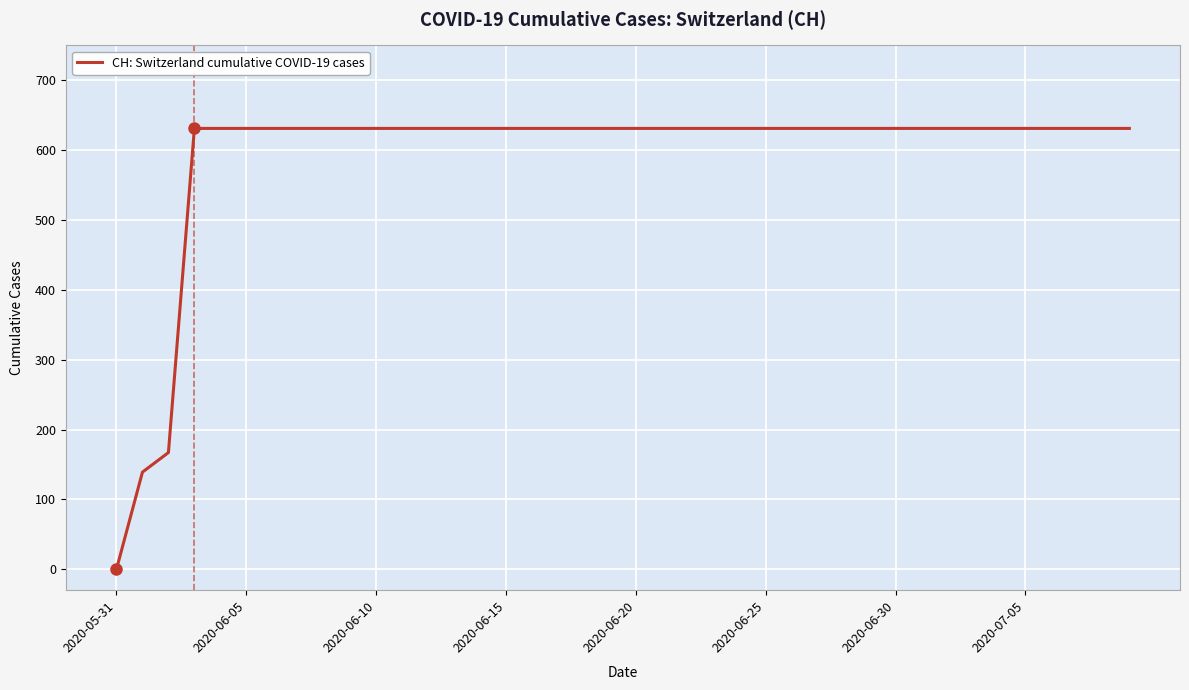

What is the difference between the maximum and minimum values?

631